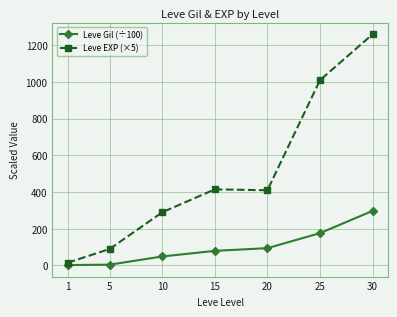

What is the difference between the highest and lowest values at 30?

962.6